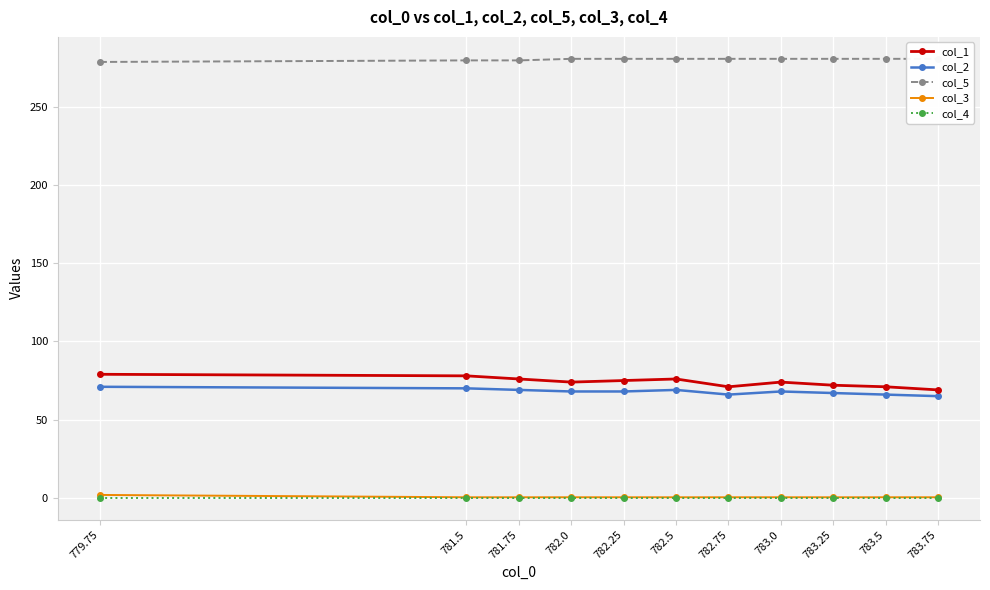

What is the value of the col_1 point at the 2nd from the left?

78.0